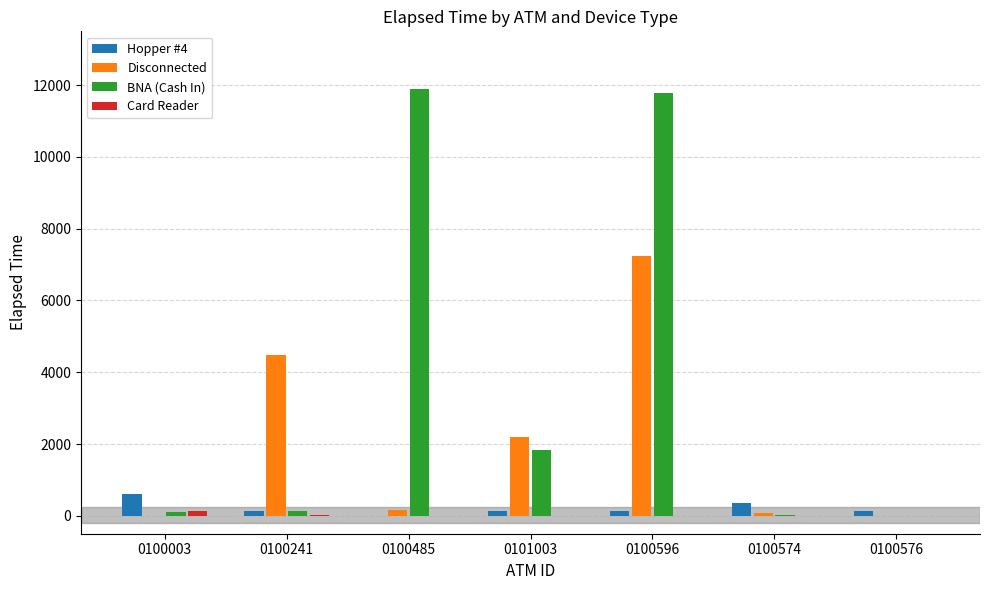

What is the greatest value displayed?

11880